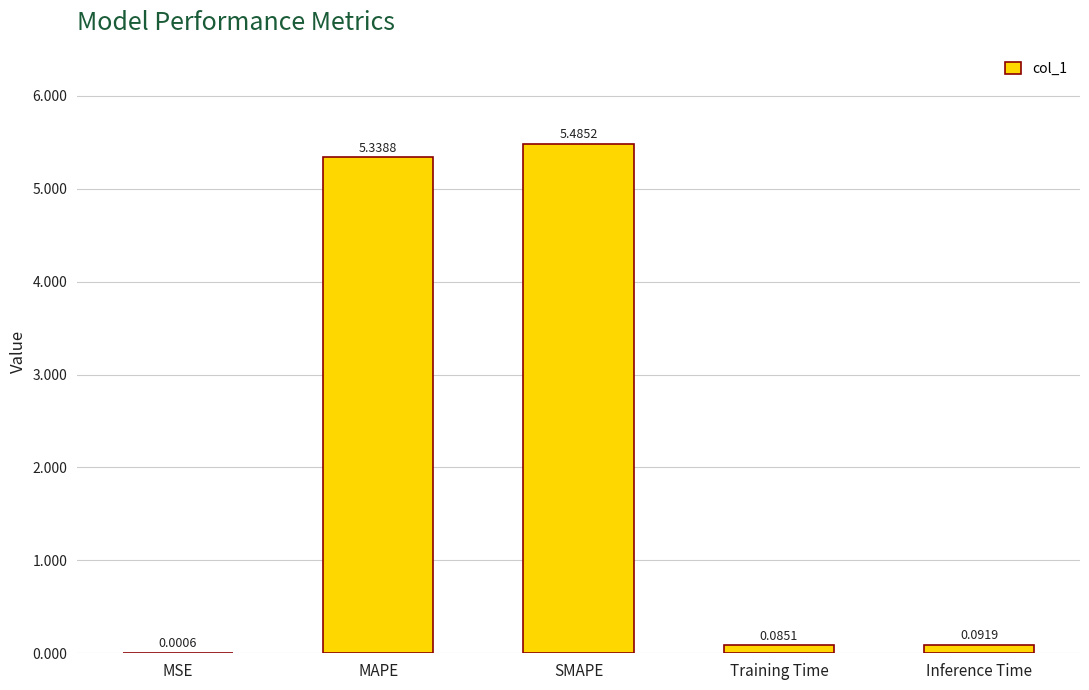

Between Training Time and Inference Time, which is larger?

Inference Time